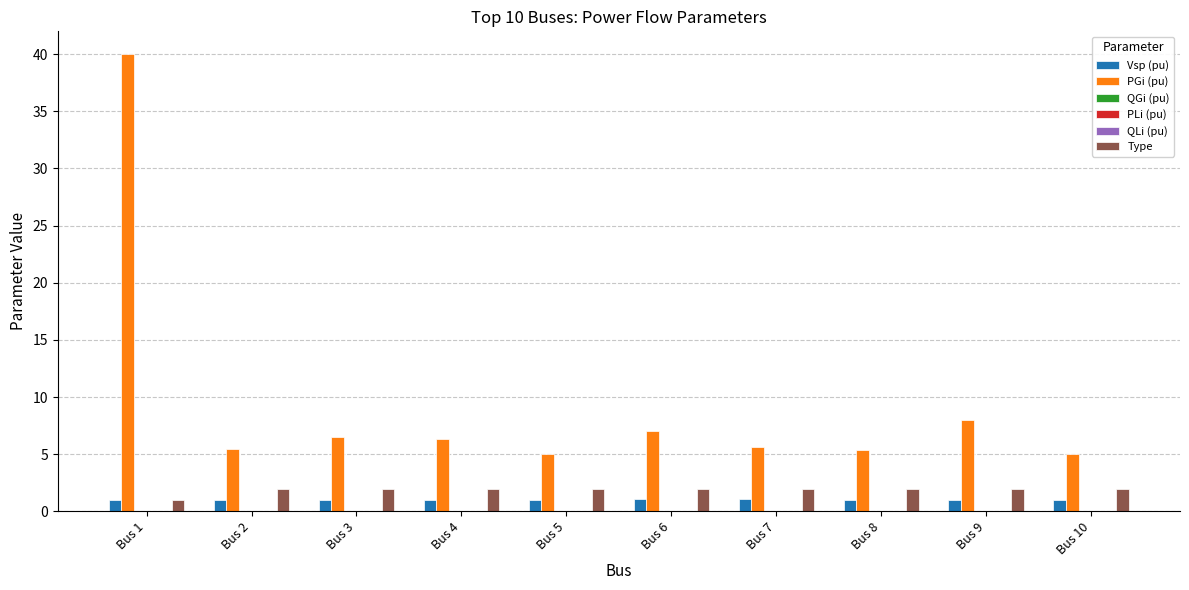

What are all the series names shown in the legend?

Vsp (pu), PGi (pu), QGi (pu), PLi (pu), QLi (pu), Type